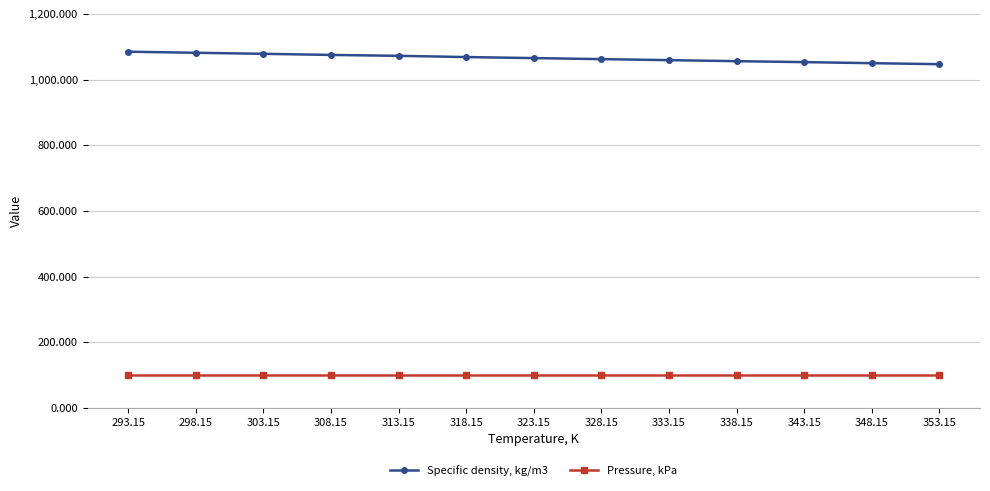

What is the total value across all series at 303.15?

1179.8